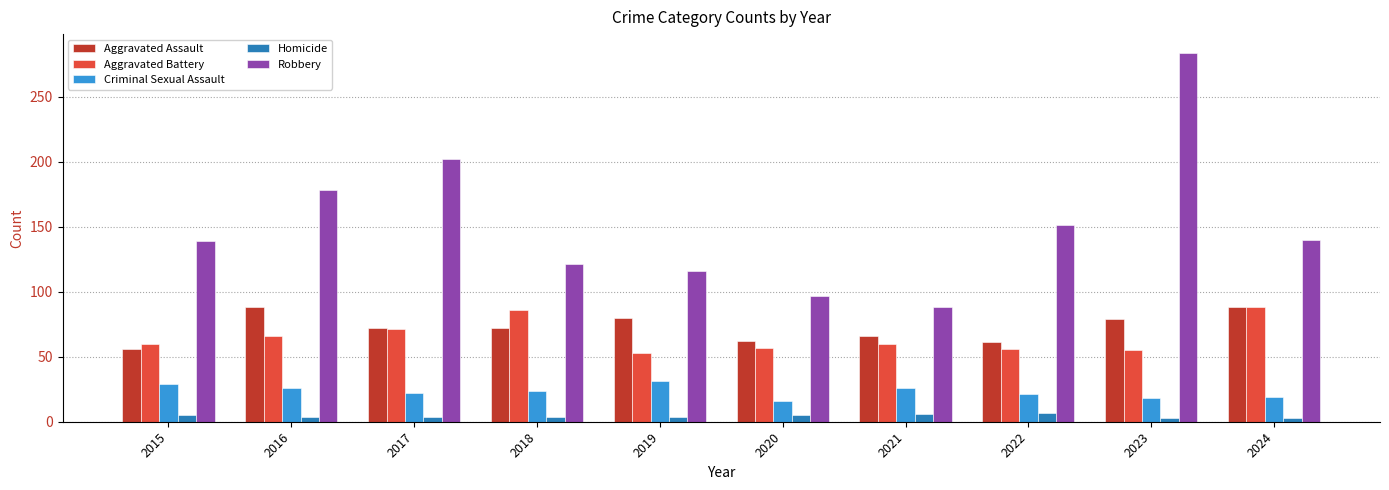

What is the total value across all series at 2022?

296